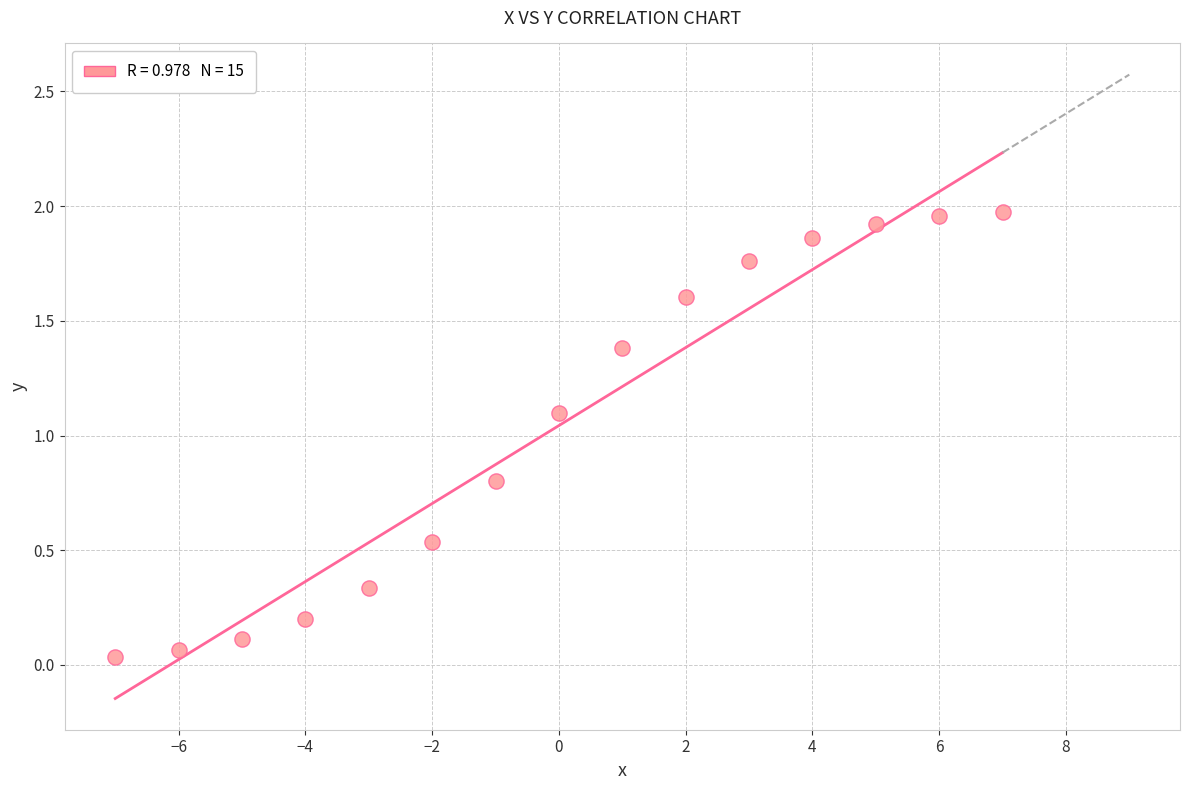

What Y value in the scatter plot is closest to 1?

1.1